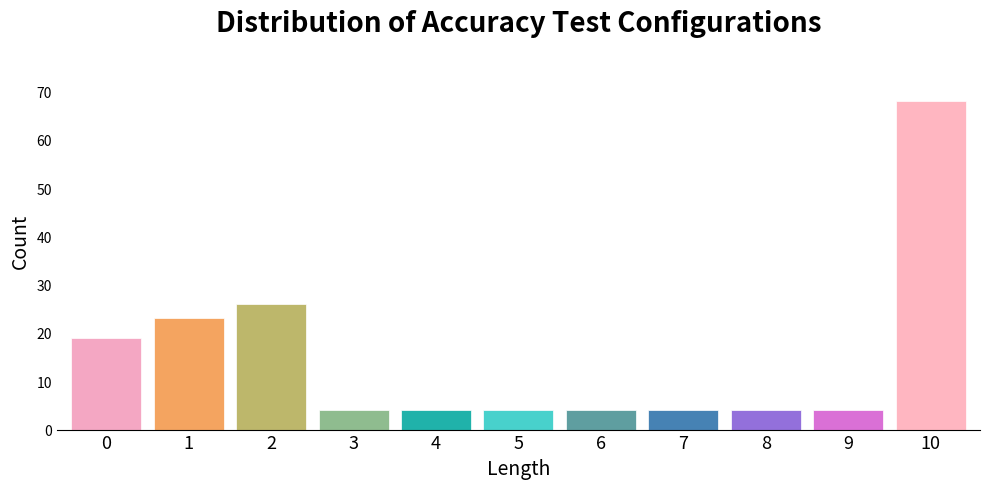

Reading left to right, transcribe all the data shown in this chart.

0=19	1=23	2=26	3=4	4=4	5=4	6=4	7=4	8=4	9=4	10=68